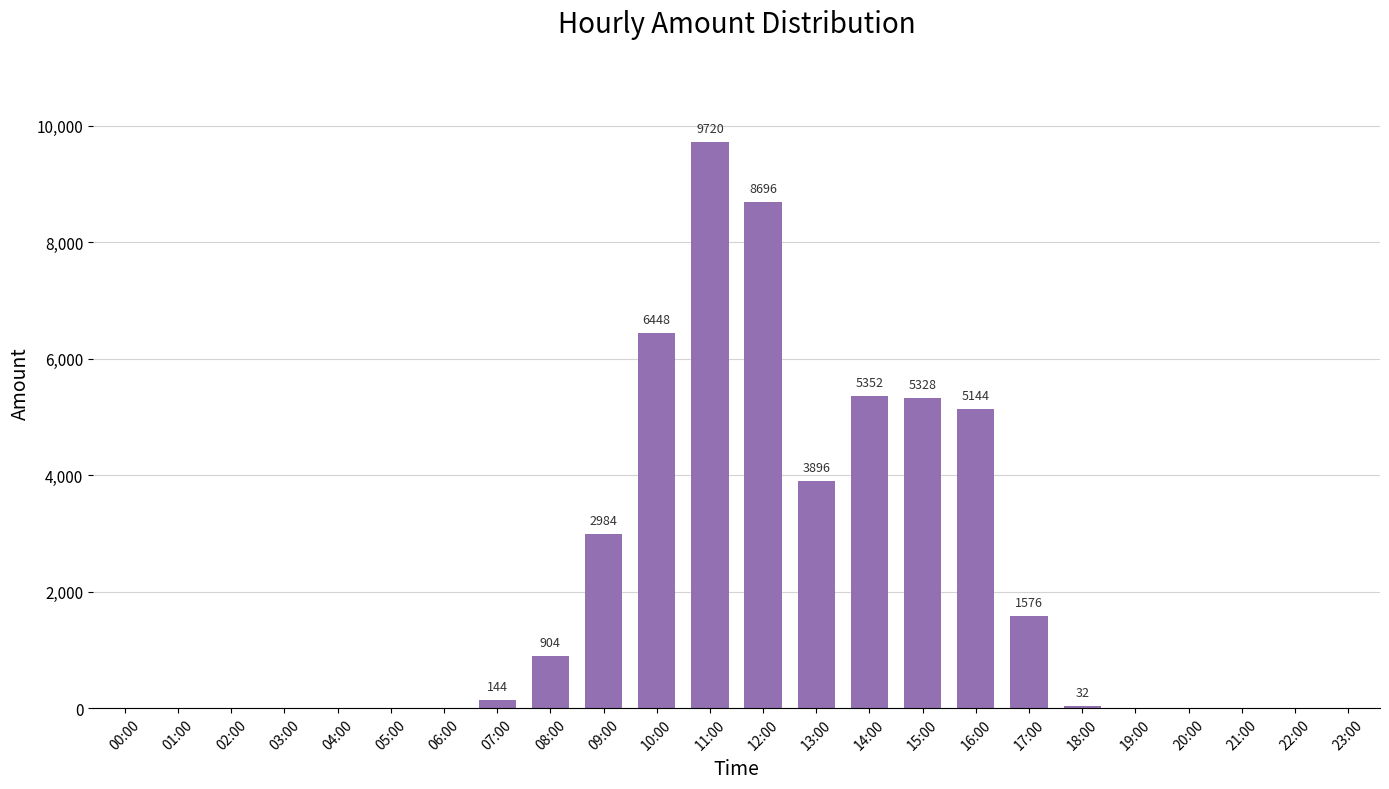

Is it true that the value at 08:00 is 904?

True